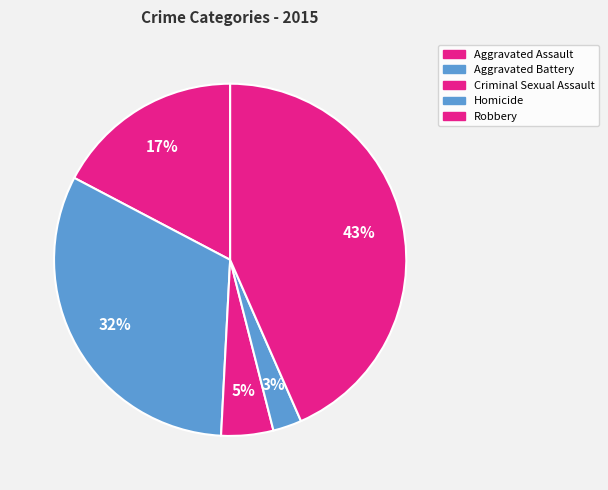

Which category has the biggest portion of the pie?

Robbery